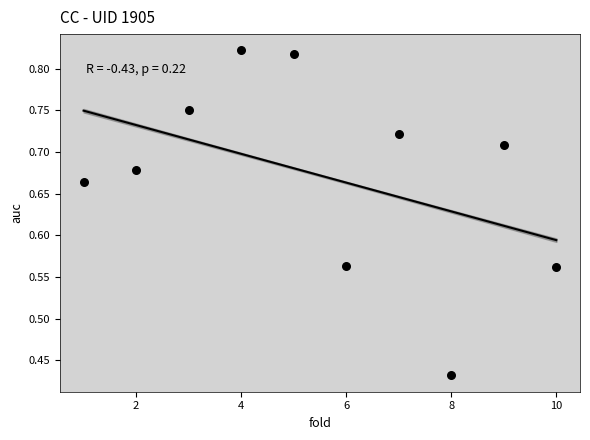

What is the average X value?

5.5